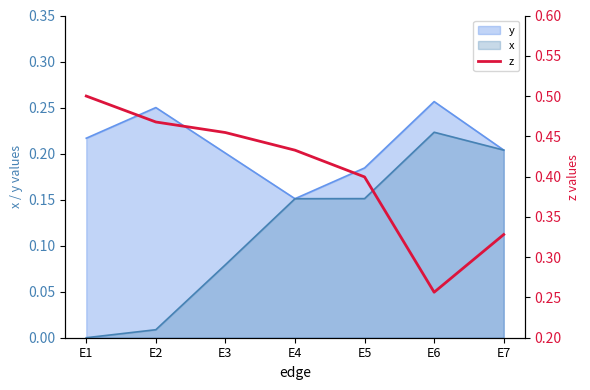

Rank the categories by value from lowest to highest.

E6, E7, E5, E4, E3, E2, E1